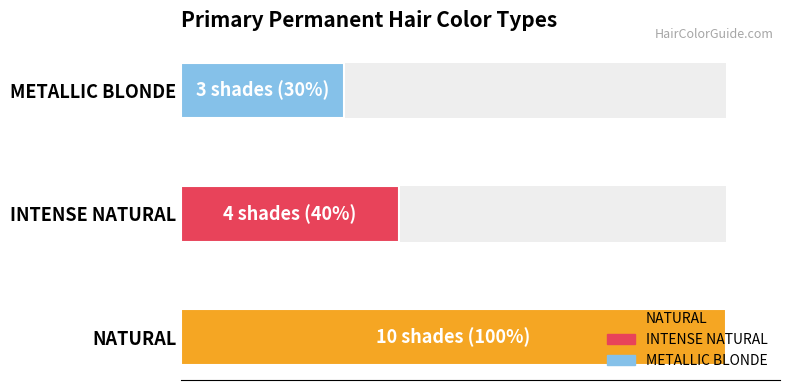

Is it true that the value at INTENSE NATURAL is 2?

False